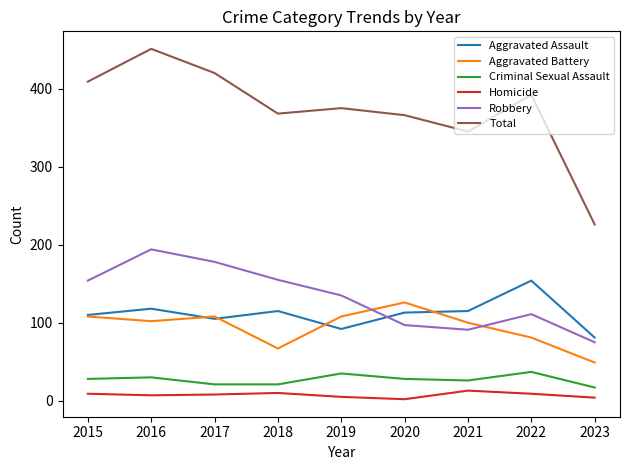

How many lines are shown in the chart?

6